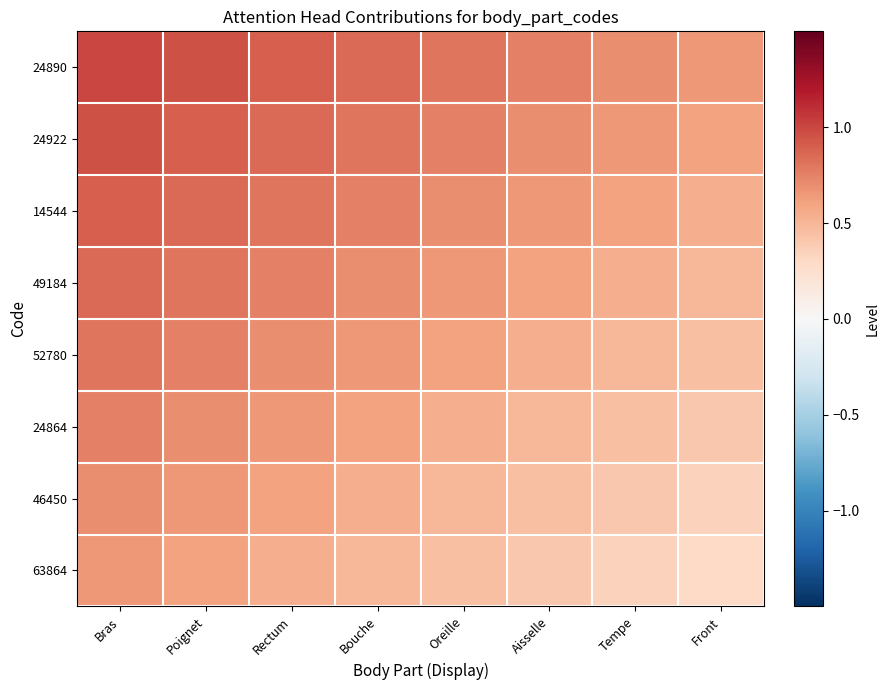

Reading left to right, what are all the values shown in this chart?

24890: Bras=1.0	Poignet=0.9	Rectum=0.9	Bouche=0.8	Oreille=0.8	Aisselle=0.8	Tempe=0.7	Front=0.6
24922: Bras=0.9	Poignet=0.9	Rectum=0.8	Bouche=0.8	Oreille=0.8	Aisselle=0.7	Tempe=0.6	Front=0.6
14544: Bras=0.9	Poignet=0.8	Rectum=0.8	Bouche=0.8	Oreille=0.7	Aisselle=0.6	Tempe=0.6	Front=0.6
49184: Bras=0.8	Poignet=0.8	Rectum=0.8	Bouche=0.7	Oreille=0.6	Aisselle=0.6	Tempe=0.6	Front=0.5
52780: Bras=0.8	Poignet=0.8	Rectum=0.7	Bouche=0.6	Oreille=0.6	Aisselle=0.6	Tempe=0.5	Front=0.4
24864: Bras=0.8	Poignet=0.7	Rectum=0.6	Bouche=0.6	Oreille=0.6	Aisselle=0.5	Tempe=0.4	Front=0.4
46450: Bras=0.7	Poignet=0.6	Rectum=0.6	Bouche=0.6	Oreille=0.5	Aisselle=0.4	Tempe=0.4	Front=0.3
63864: Bras=0.6	Poignet=0.6	Rectum=0.6	Bouche=0.5	Oreille=0.4	Aisselle=0.4	Tempe=0.3	Front=0.3